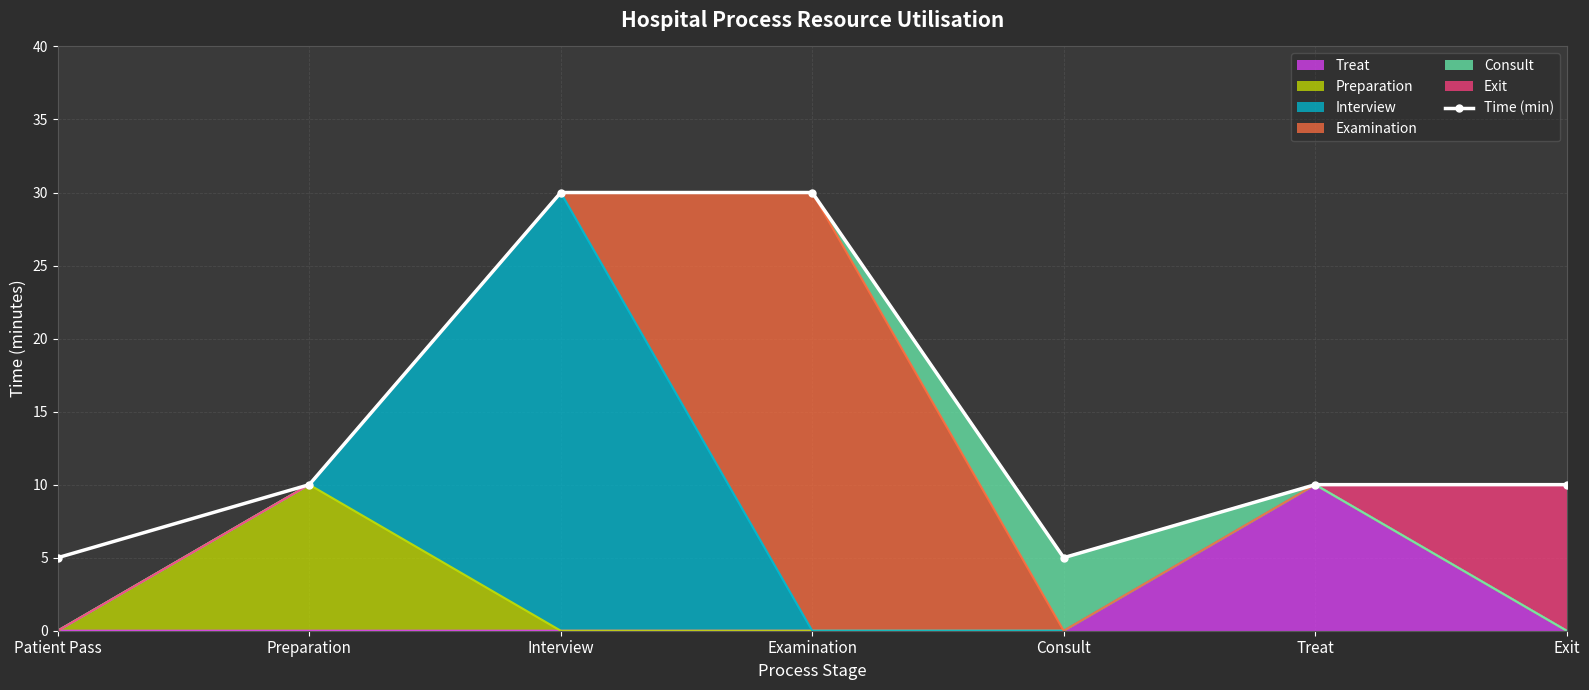

Reading left to right, what are all the values shown in this chart?

Patient Pass=5	Preparation=10	Interview=30	Examination=30	Consult=5	Treat=10	Exit=10